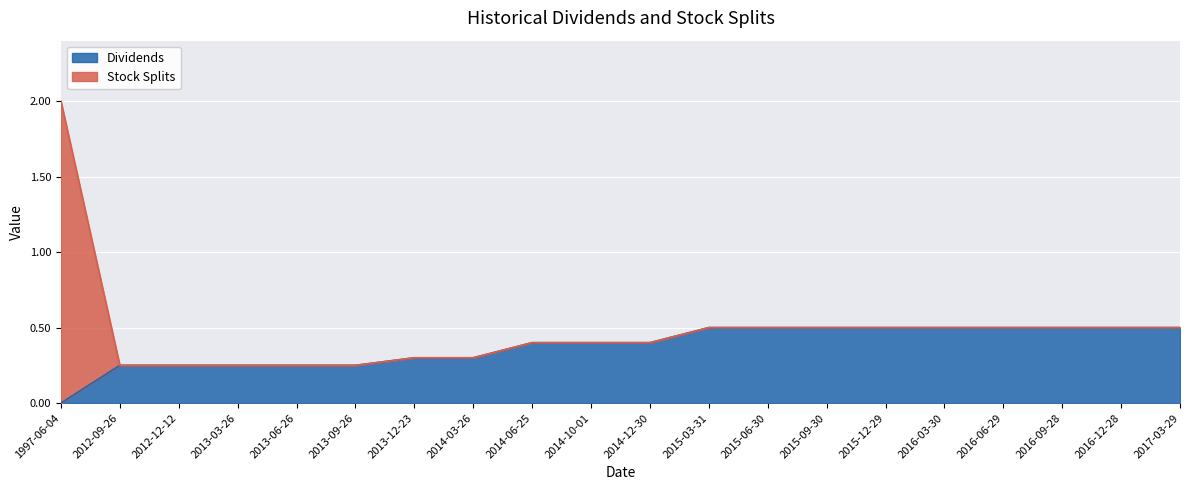

What is the label of the 17th point from the right?

2013-03-26